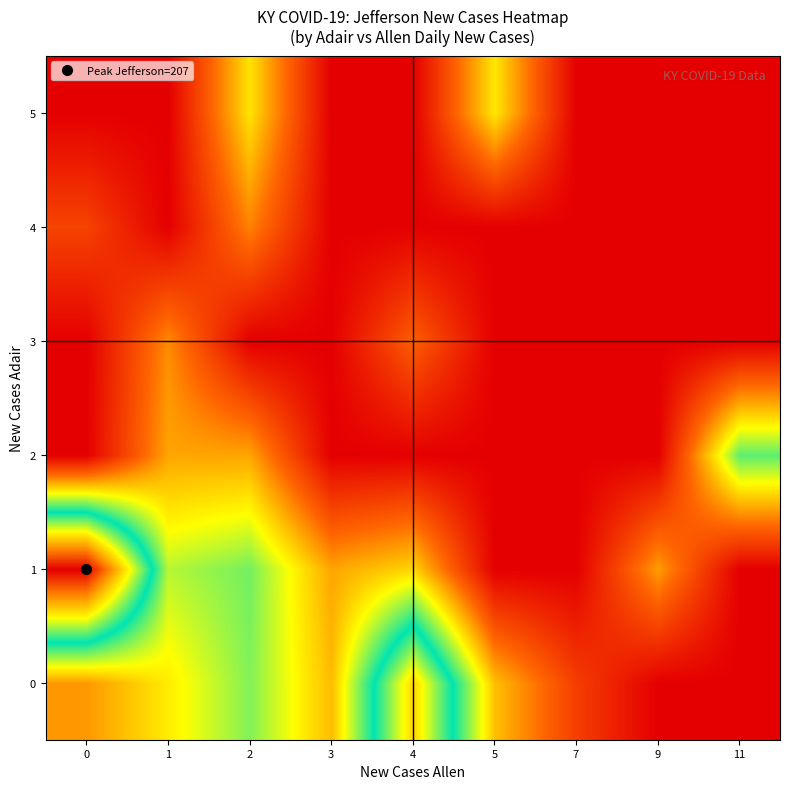

Between 5 and 0, which is larger?

5